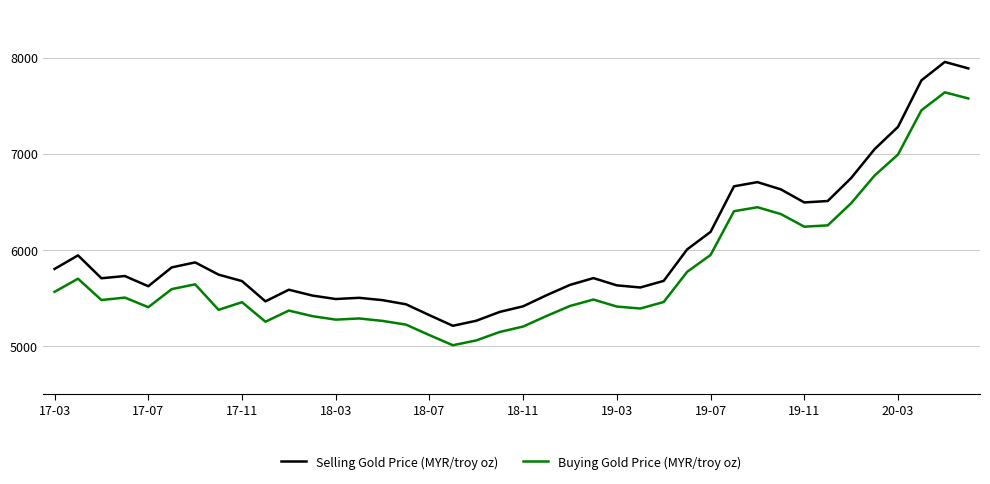

What are all the series names shown in the legend?

Selling Gold Price (MYR/troy oz), Buying Gold Price (MYR/troy oz)